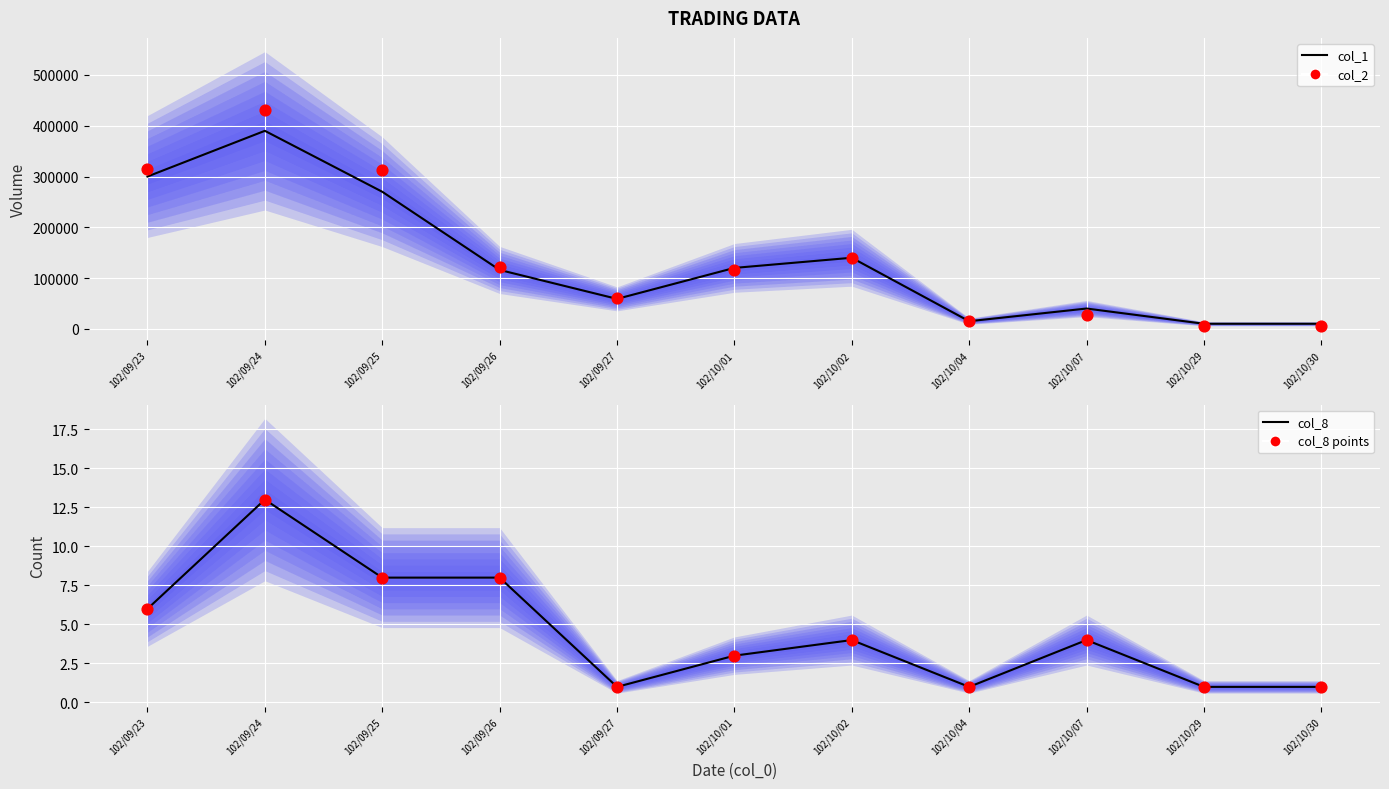

Which series reaches the minimum Y coordinate?

col_8